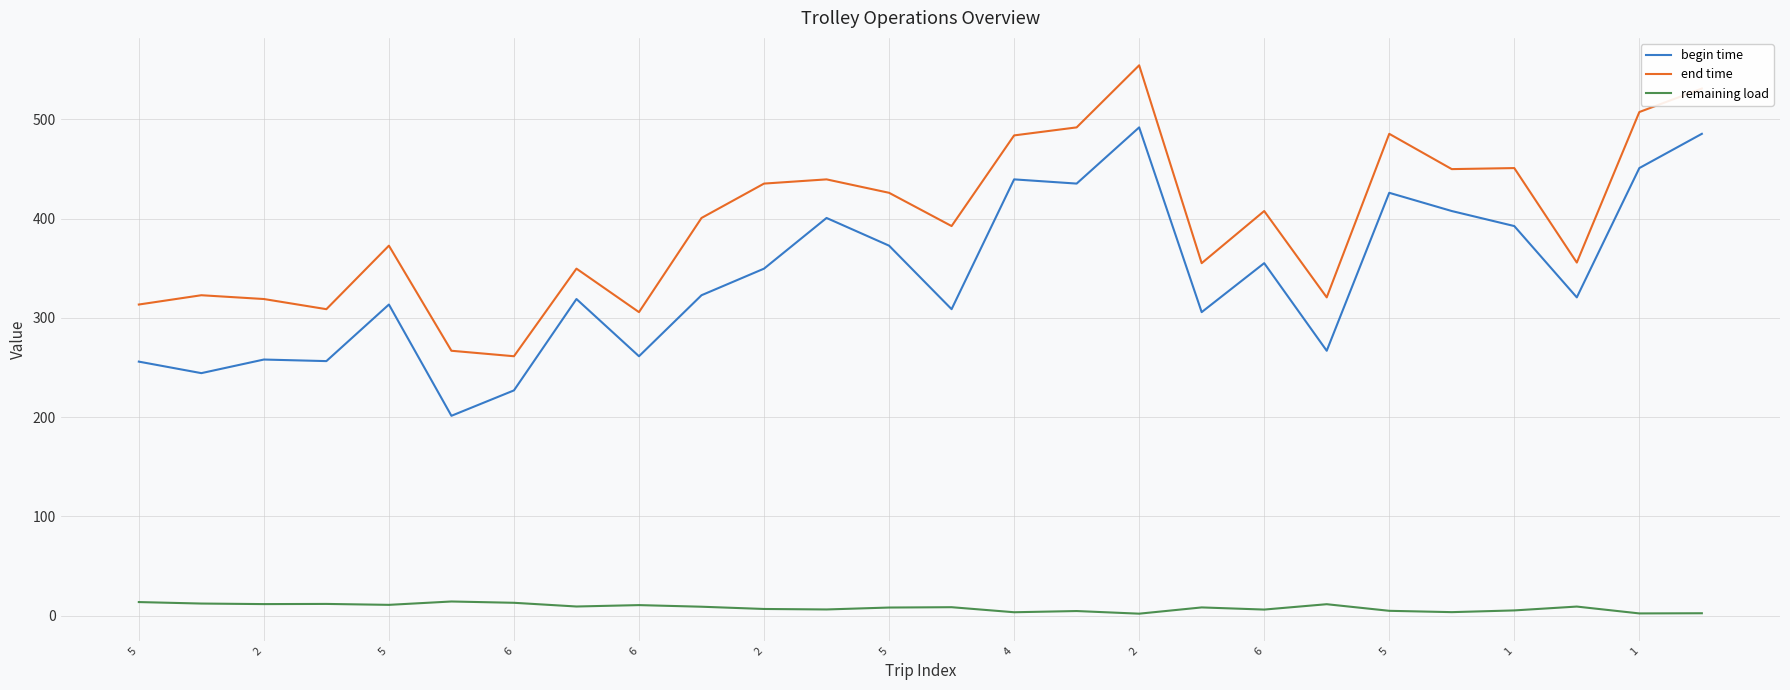

How many distinct data groups are displayed?

3